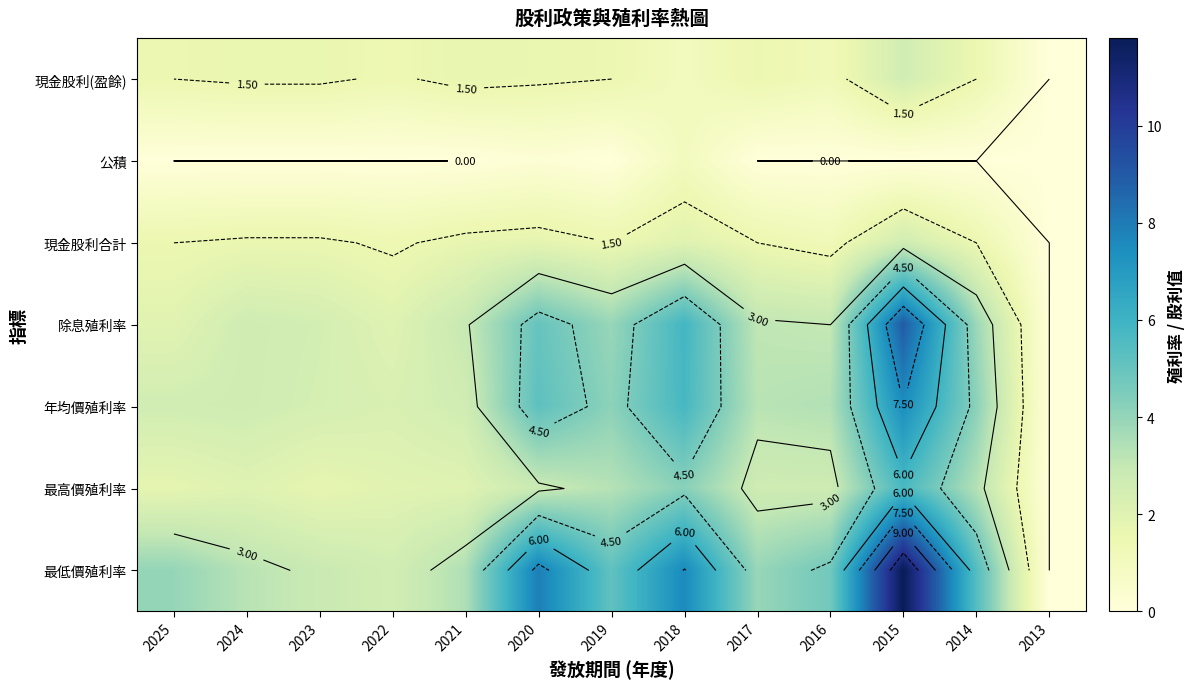

At which label does 現金股利合計 reach its minimum?

2013